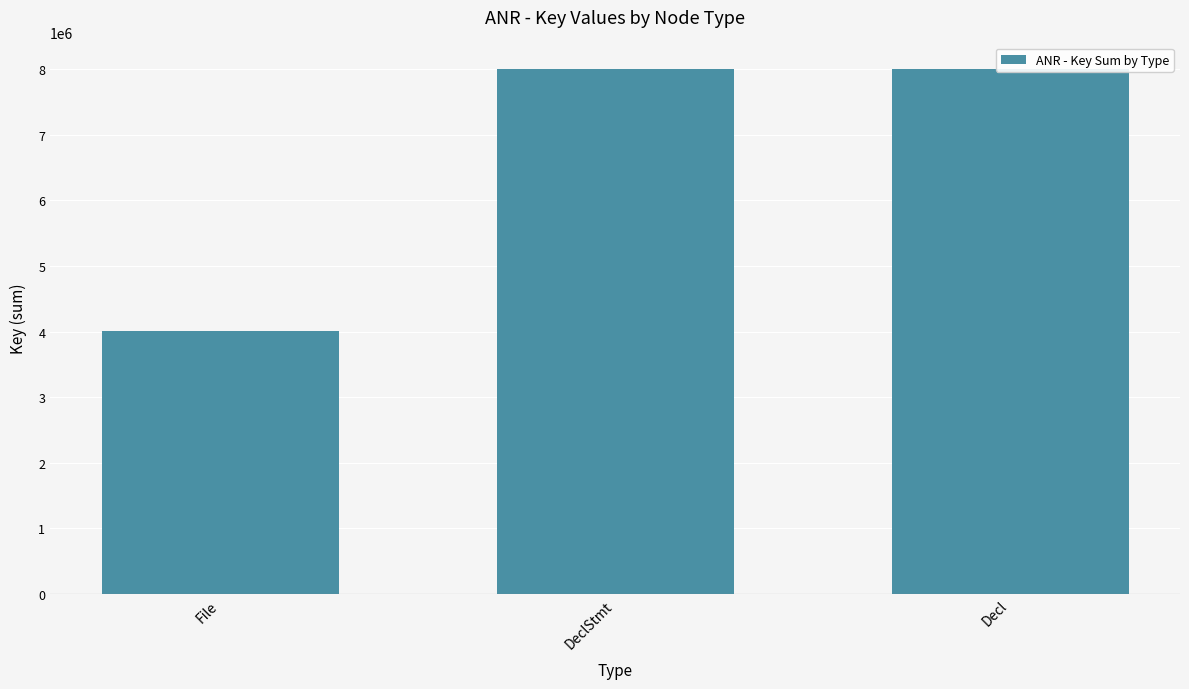

List the labels in order of value, smallest first.

File, DeclStmt, Decl